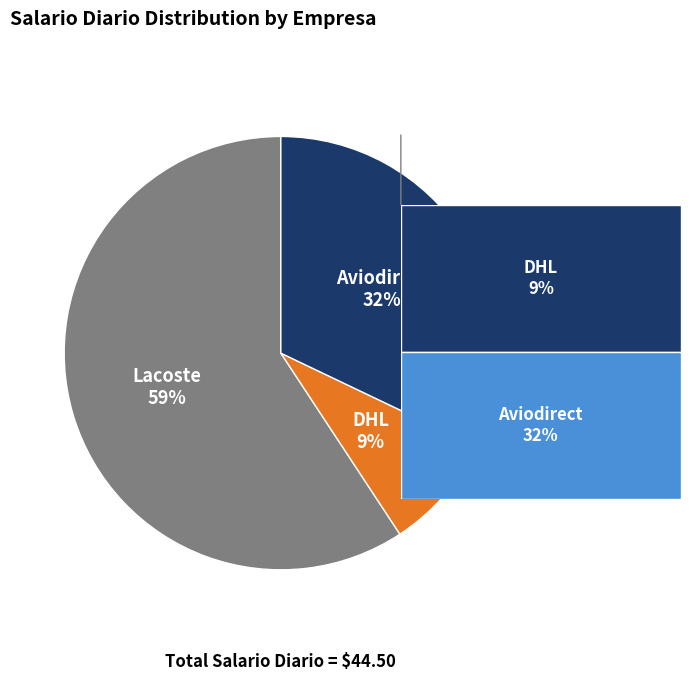

Is there any slice that represents more than half of the pie?

Yes